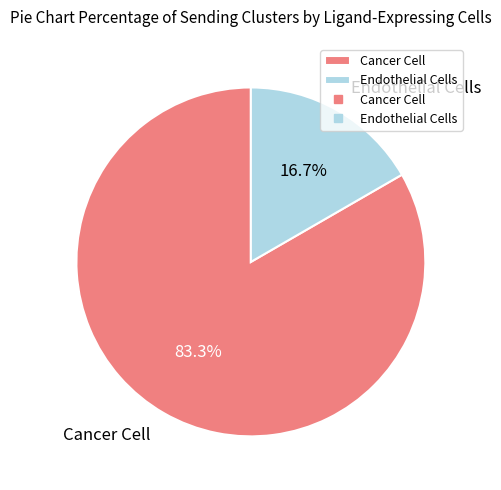

To the nearest percent, what is the combined percentage of Cancer Cell and Endothelial Cells?

100%